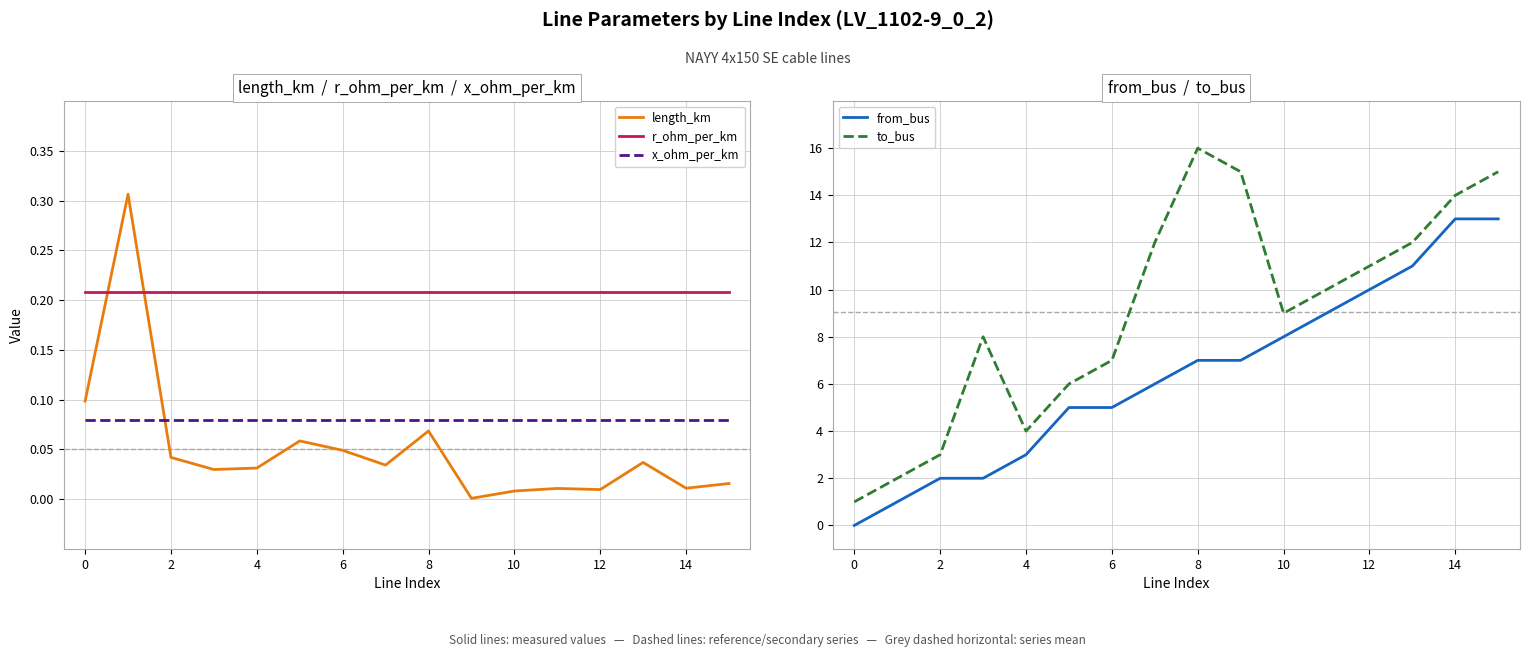

How many intersections are there between length_km and r_ohm_per_km?

2